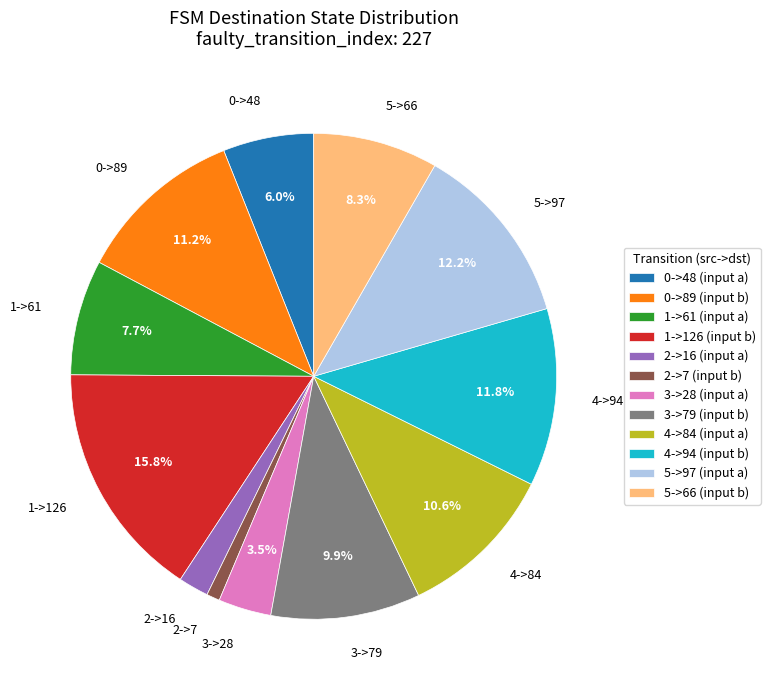

To the nearest percent, what portion does 0->48 represent?

6%